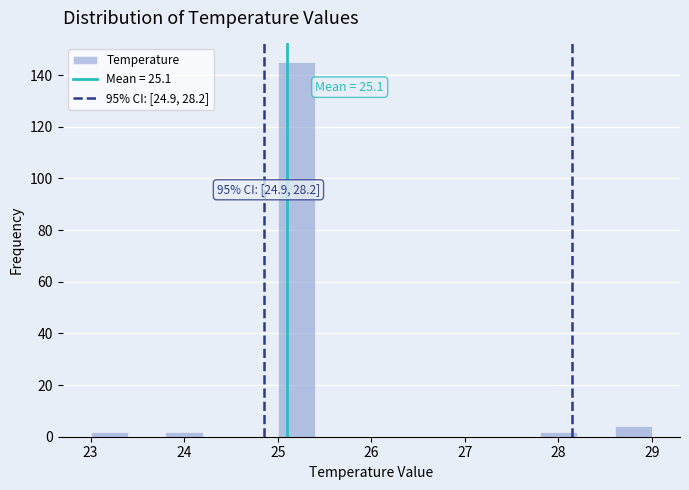

Which range on the x-axis has the tallest bar?

25.0 to 25.4